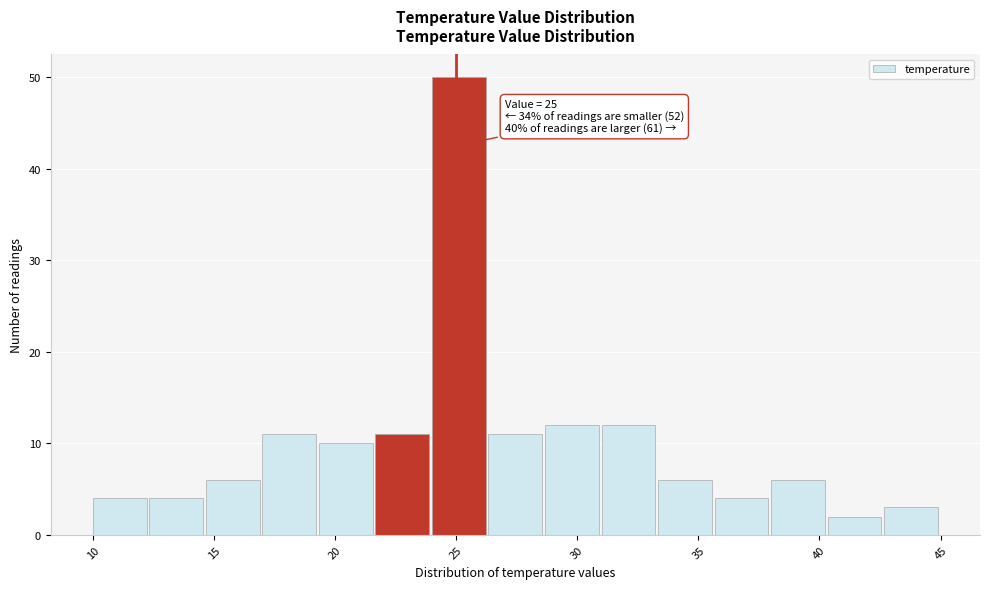

Which range on the x-axis has the tallest bar?

24.0 to 26.5